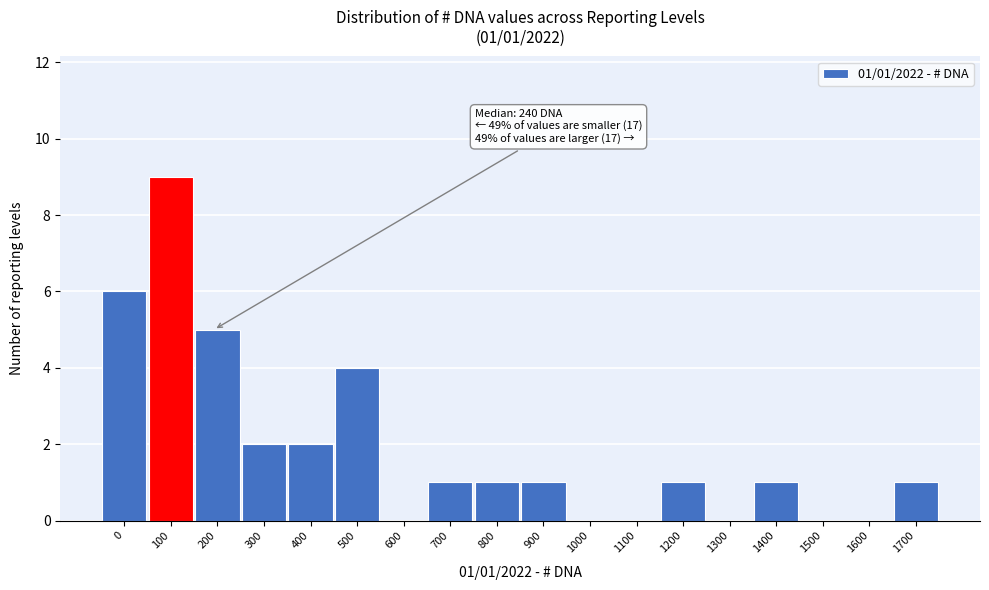

Reading left to right, transcribe all the data shown in this chart.

0=6	100=9	200=5	300=2	400=2	500=4	600=0	700=1	800=1	900=1	1000=0	1100=0	1200=1	1300=0	1400=1	1500=0	1600=0	1700=1